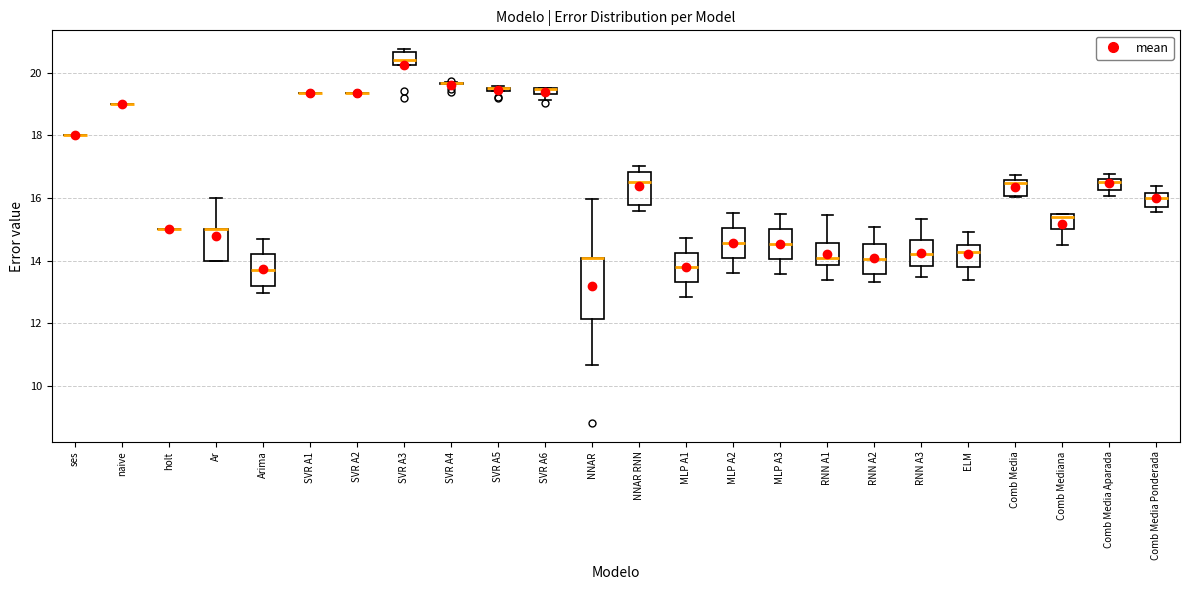

Where does the upper whisker of the box for NNAR end on the y-axis? The values are not printed on the chart, so give them approximately, as read against the axis.

16.0